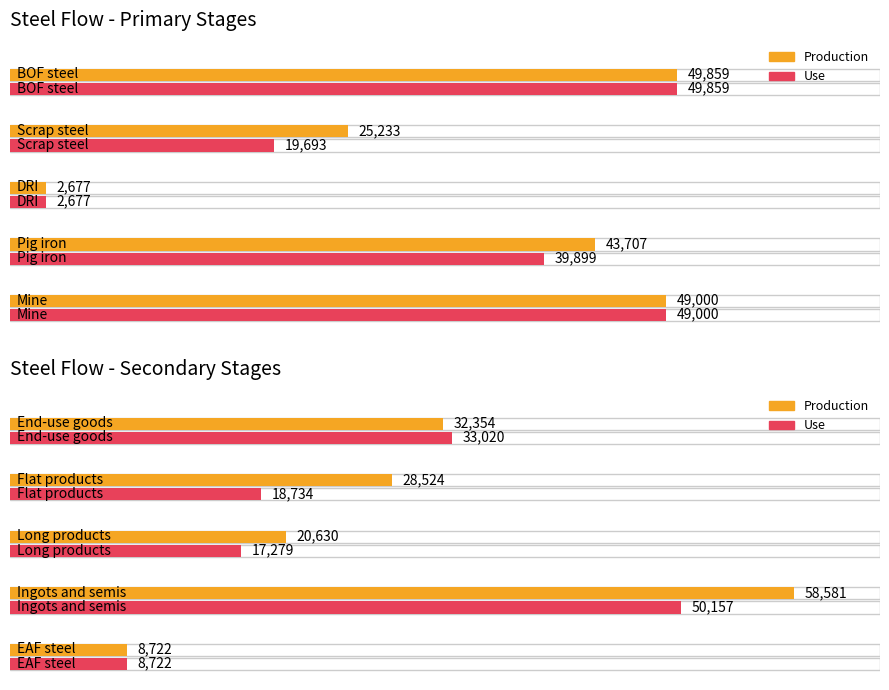

At which category is the sum across all series the highest?

Ingots and semis